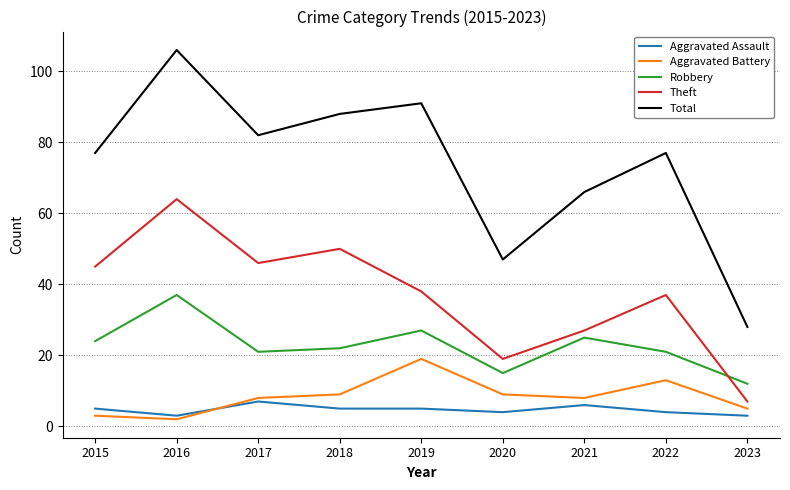

Rank the series by their maximum value, from highest to lowest.

Total, Theft, Robbery, Aggravated Battery, Aggravated Assault